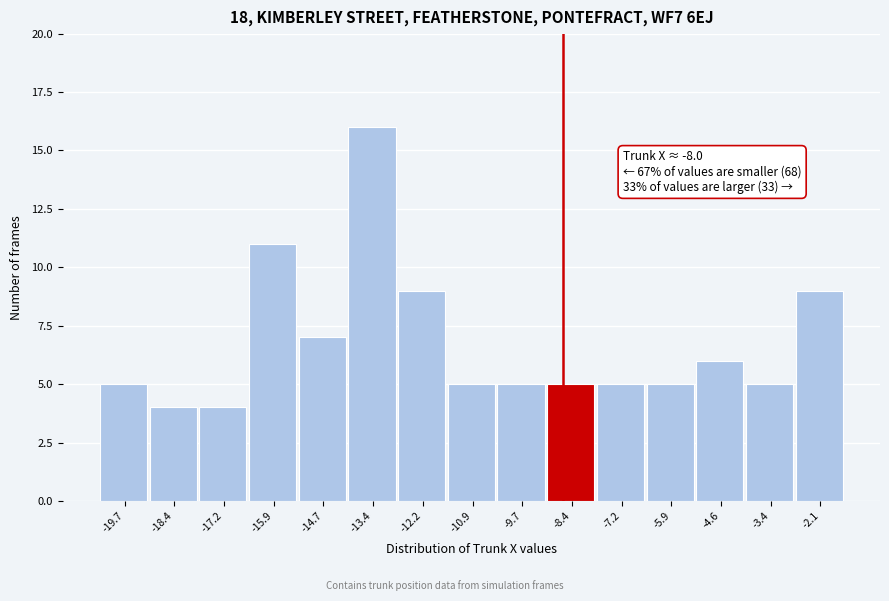

Reading left to right, transcribe all the data shown in this chart.

-19.7=5	-18.4=4	-17.2=4	-15.9=11	-14.7=7	-13.4=16	-12.2=9	-10.9=5	-9.7=5	-8.4=5	-7.2=5	-5.9=5	-4.6=6	-3.4=5	-2.1=9